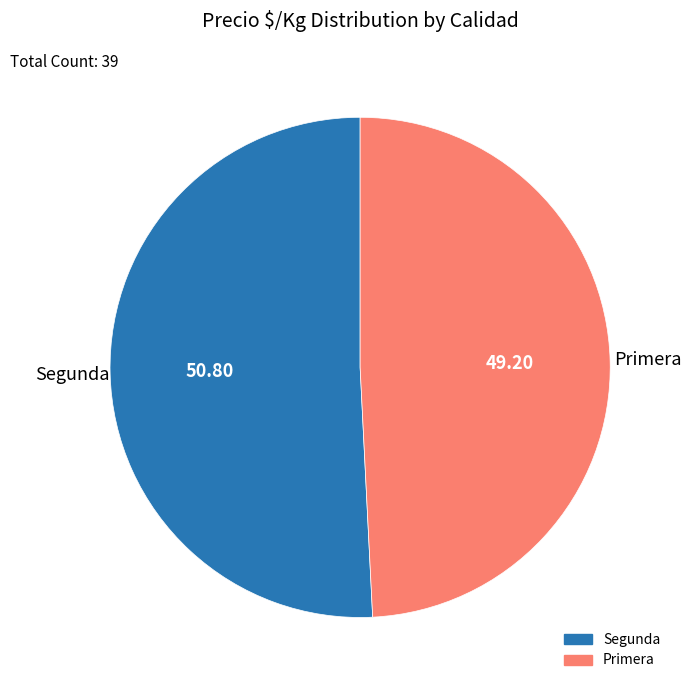

Is there a majority slice in this chart?

Yes